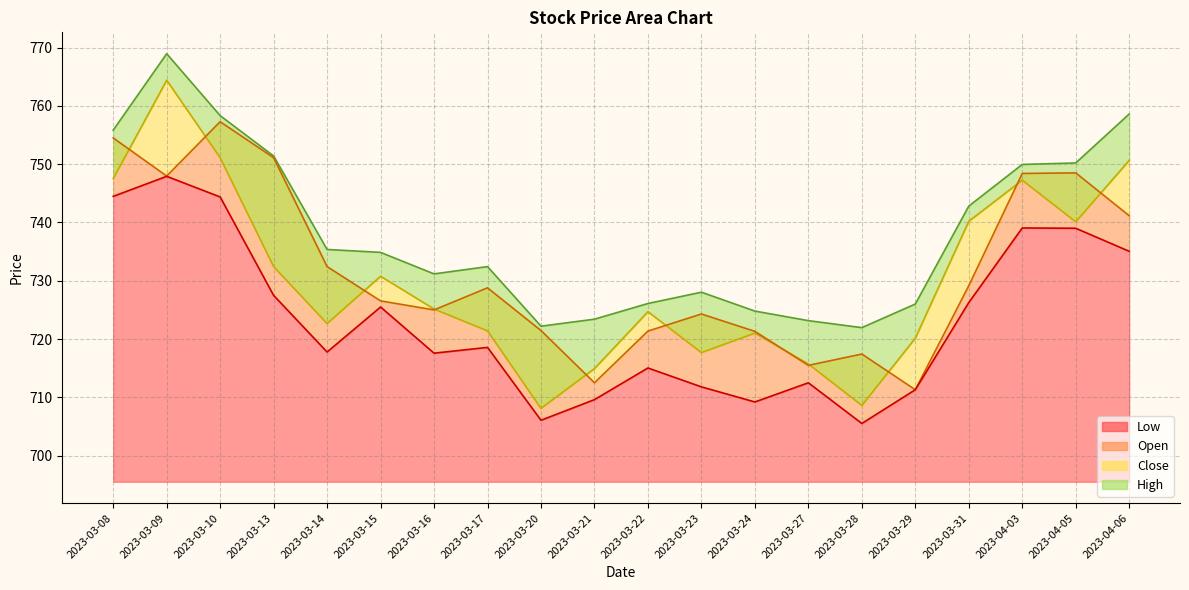

How many lines are shown in the chart?

4